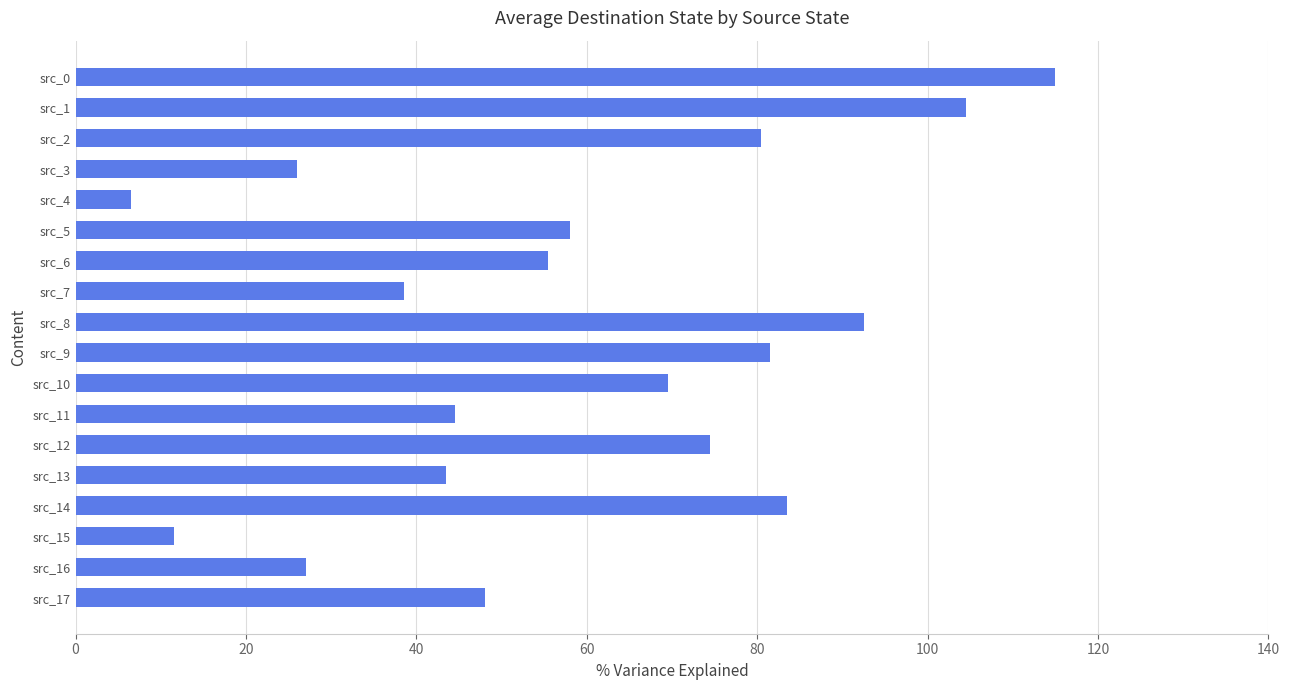

How many data points does each series have?

18